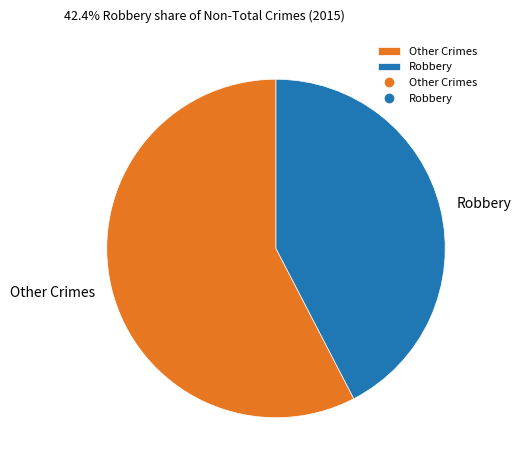

Is Robbery the majority of the pie?

No